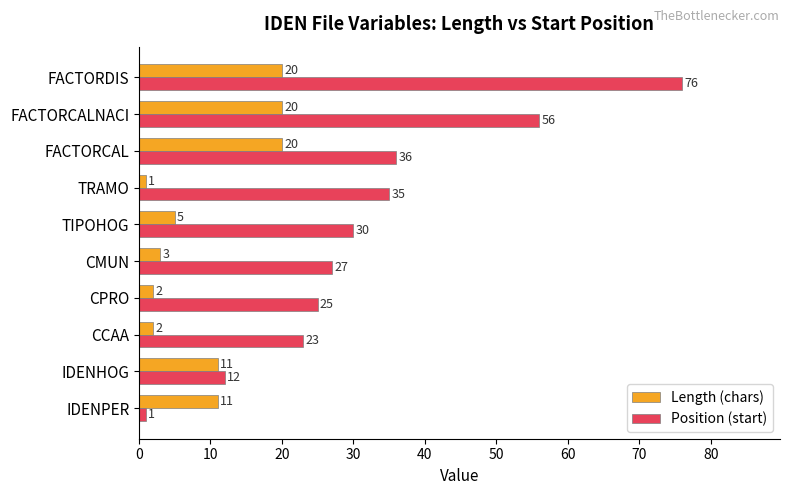

Between TIPOHOG and TRAMO, which series saw the biggest shift?

Position (start)